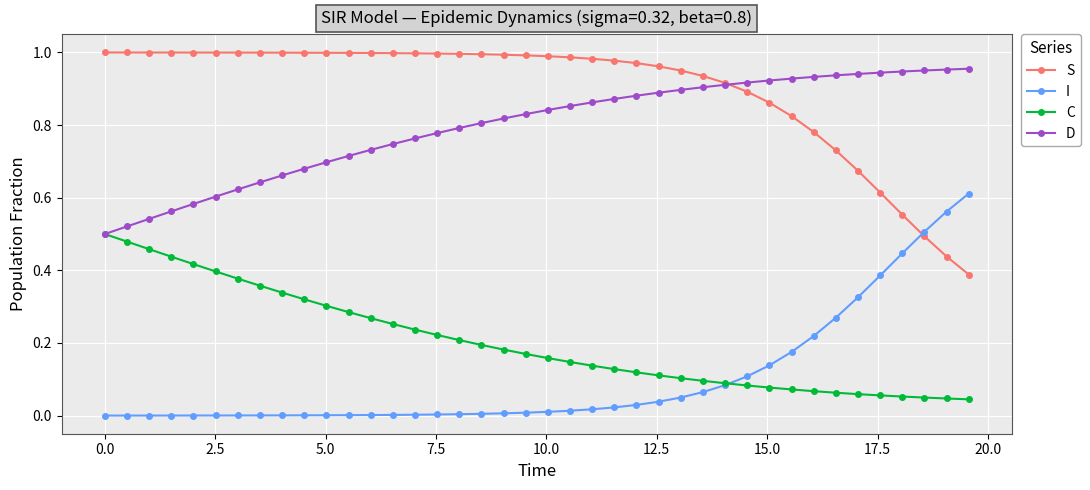

What are all the series names shown in the legend?

S, I, C, D